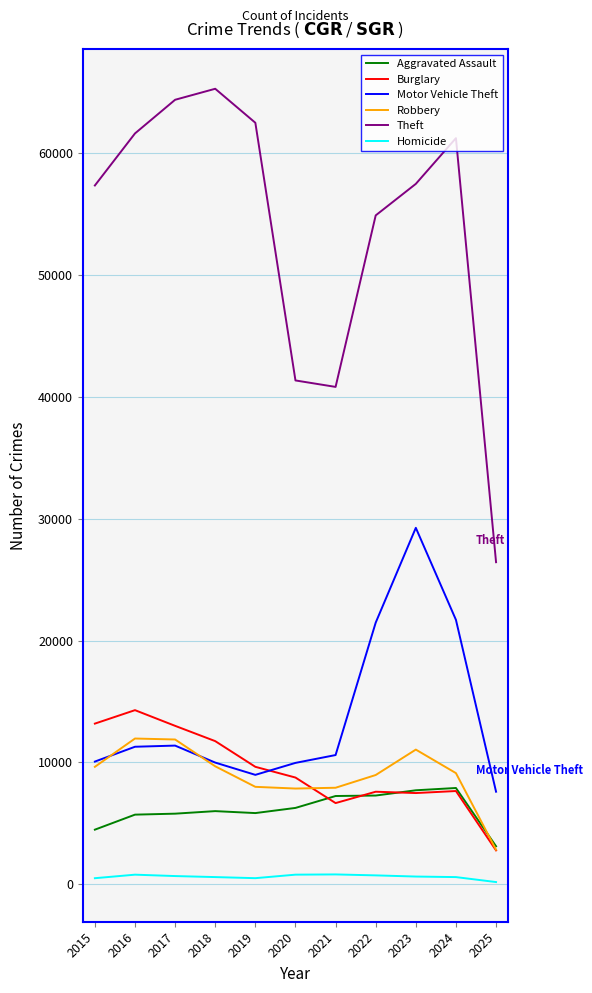

In Theft, how many points are higher than both neighbors (excluding endpoints)?

2